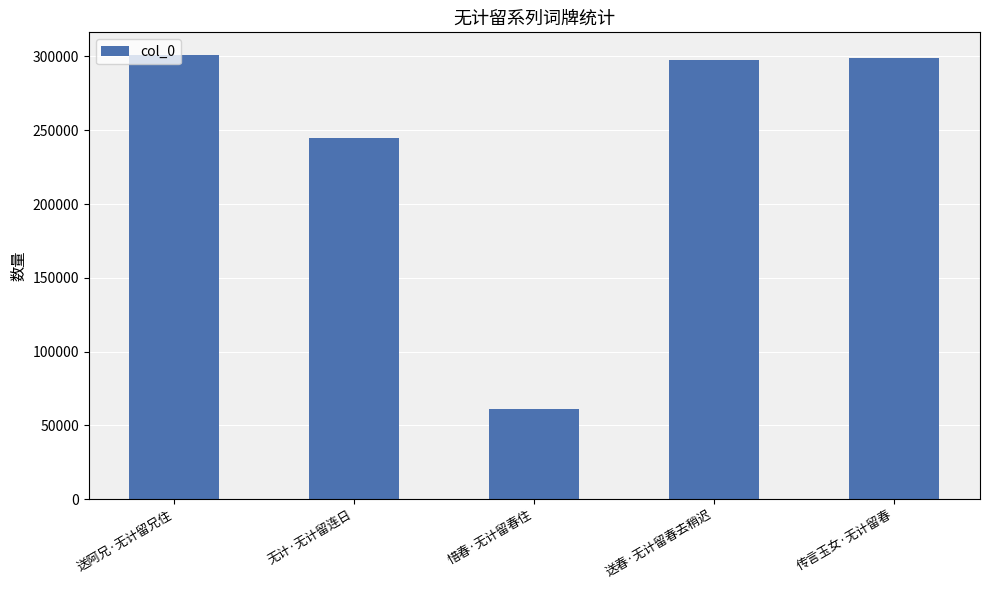

What is the label of the 1st bar from the left?

送阿兄·无计留兄住